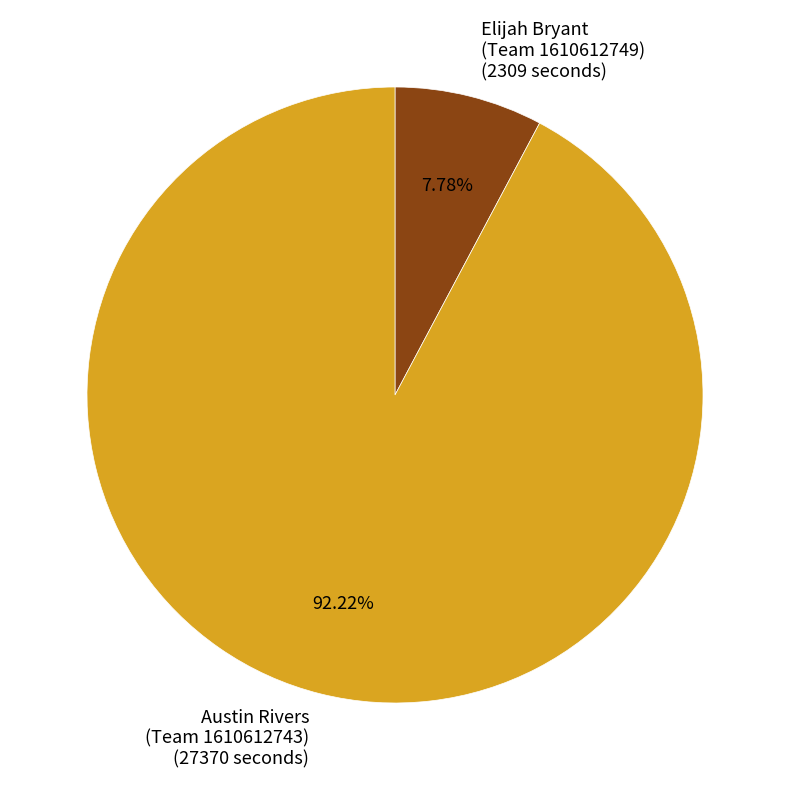

Approximately how many times larger is the value at Austin Rivers (Team 1610612743) (27370 seconds) compared to Elijah Bryant (Team 1610612749) (2309 seconds)?

11.9